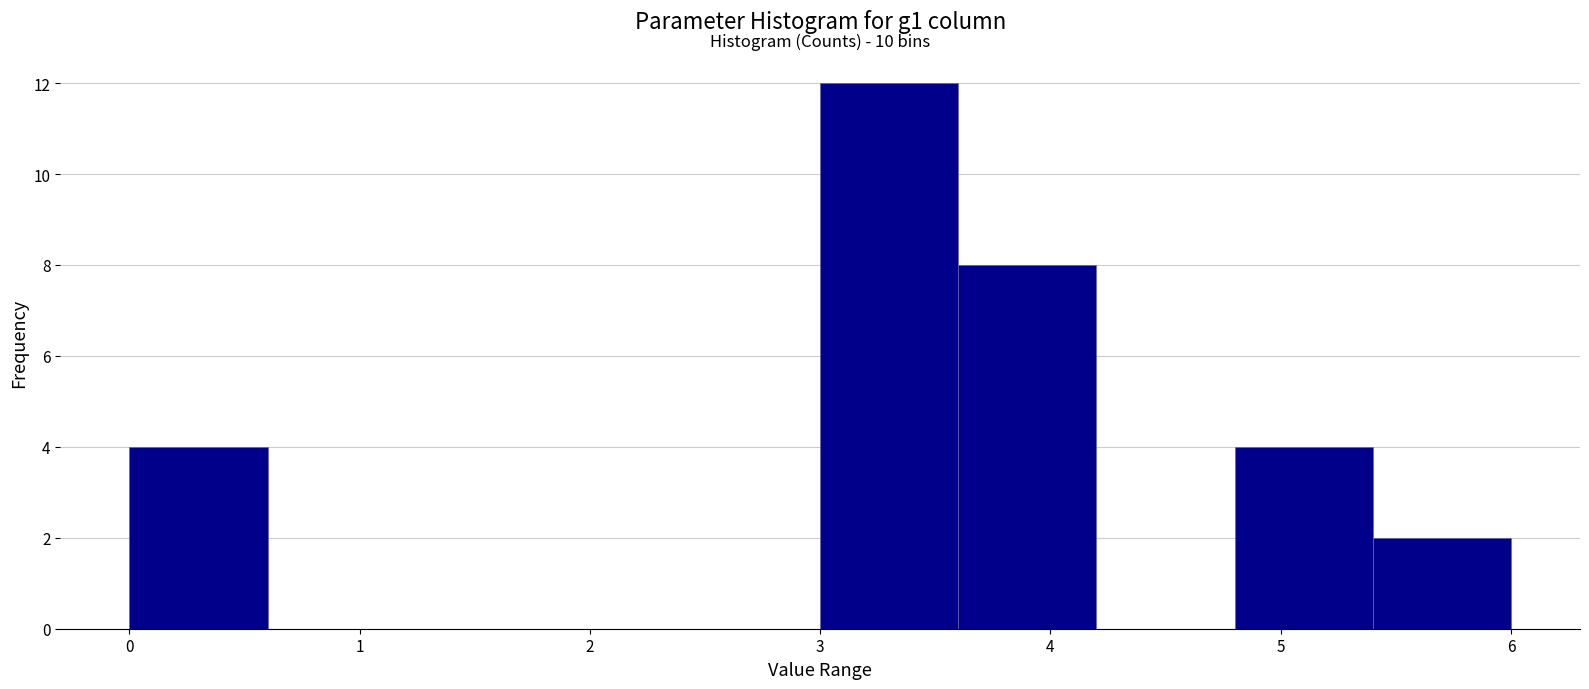

Over which range of the x-axis is the bar tallest?

3.0 to 3.6